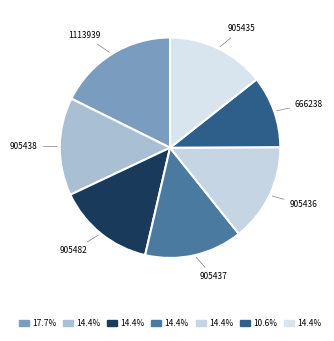

Do 905482 and 905436 together represent more than half of the pie?

No